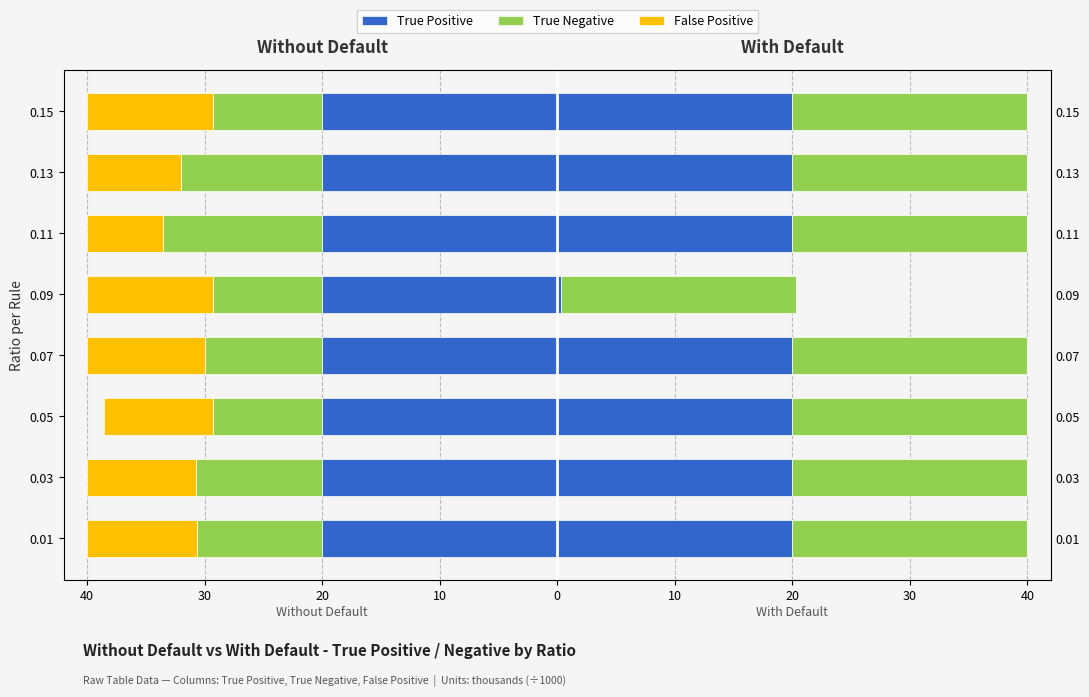

Between 10 and 30, which is larger?

10